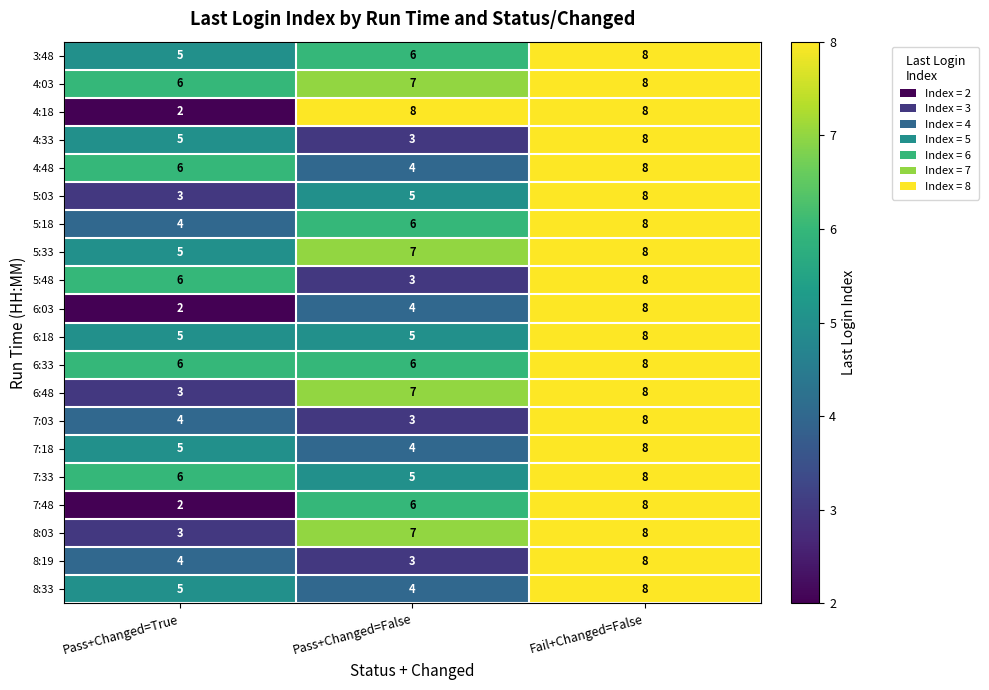

What is the total value across all series at Pass+Changed=False?

103